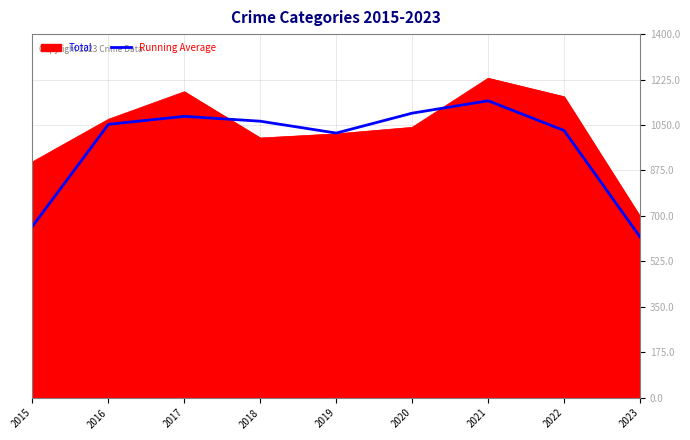

Rank the series by their maximum value, from lowest to highest.

Running Average, Total